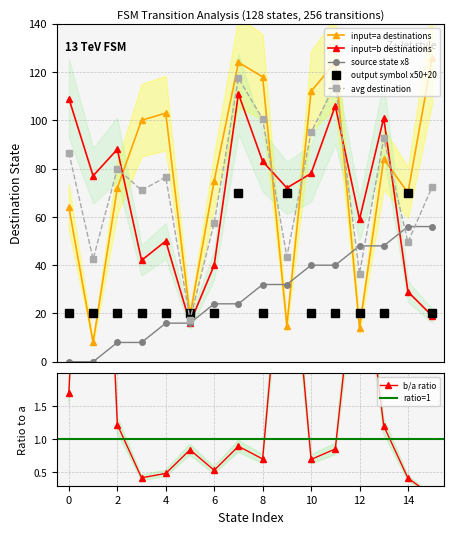

What is the sum of all input_a_dest values?

1228